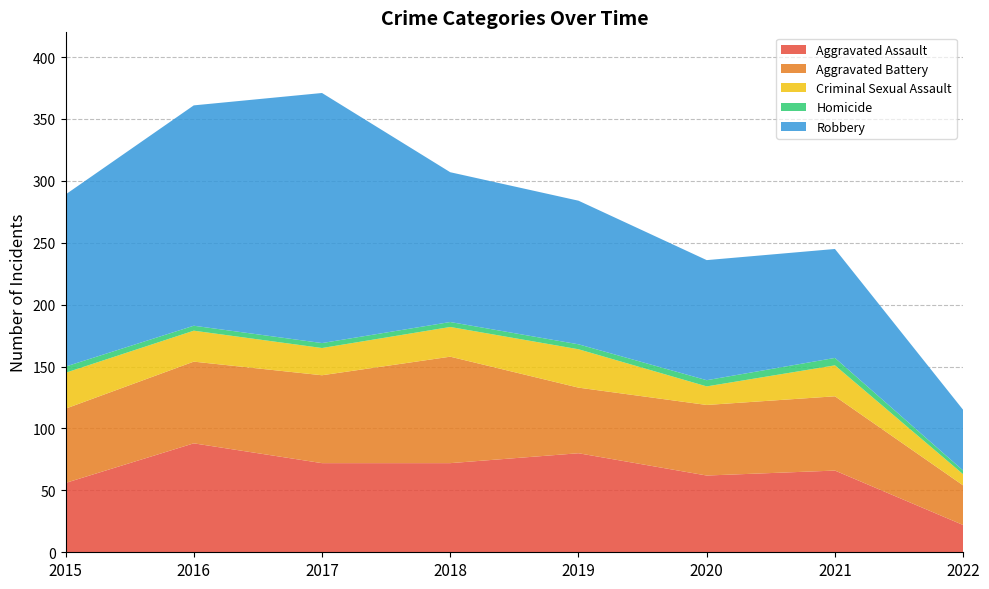

Reading left to right, what are all the values shown in this chart?

Aggravated Assault: 2015=56	2016=88	2017=72	2018=72	2019=80	2020=62	2021=66	2022=22
Aggravated Battery: 2015=60	2016=66	2017=71	2018=86	2019=53	2020=57	2021=60	2022=32
Criminal Sexual Assault: 2015=29	2016=25	2017=22	2018=24	2019=31	2020=15	2021=25	2022=9
Homicide: 2015=5	2016=4	2017=4	2018=4	2019=4	2020=5	2021=6	2022=3
Robbery: 2015=139	2016=178	2017=202	2018=121	2019=116	2020=97	2021=88	2022=49